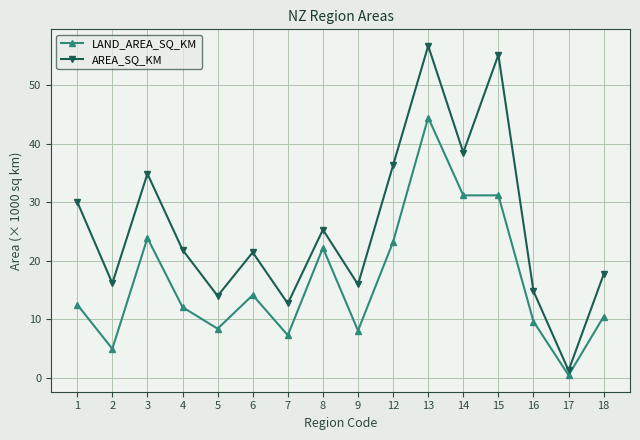

What is the sum of the LAND_AREA_SQ_KM values at 15 and 12?

54.4